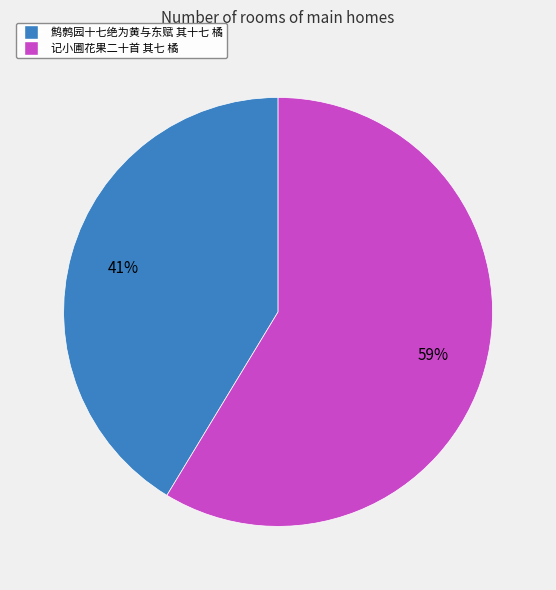

What is the largest slice in the pie chart?

记小圃花果二十首 其七 橘